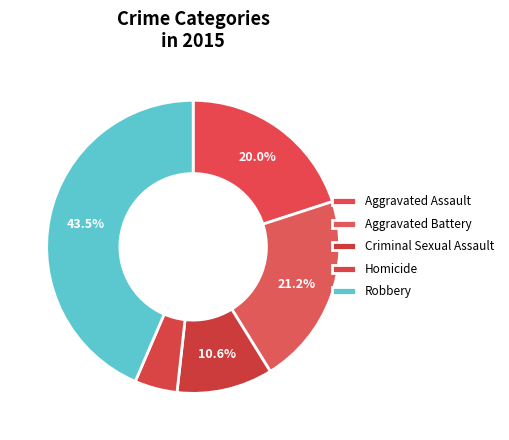

How many segments does this pie chart have?

5